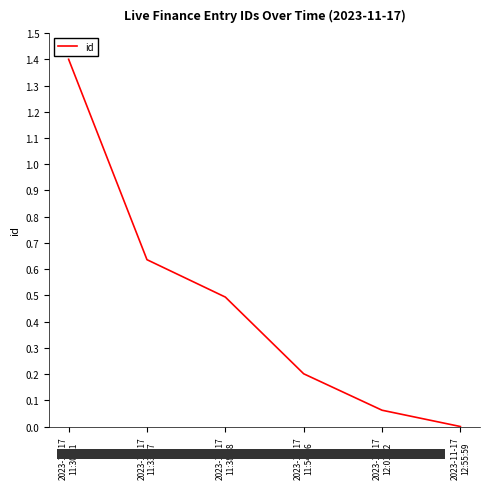

What is the difference between the maximum and minimum values?

1.4